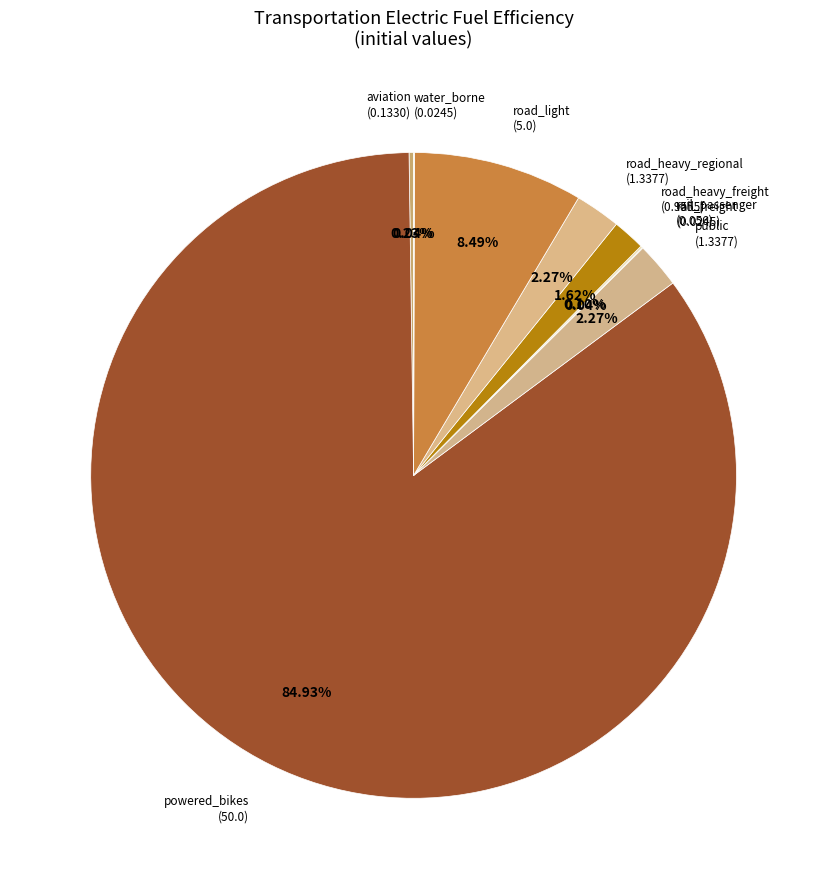

To the nearest percent, what portion does road_light represent?

8%